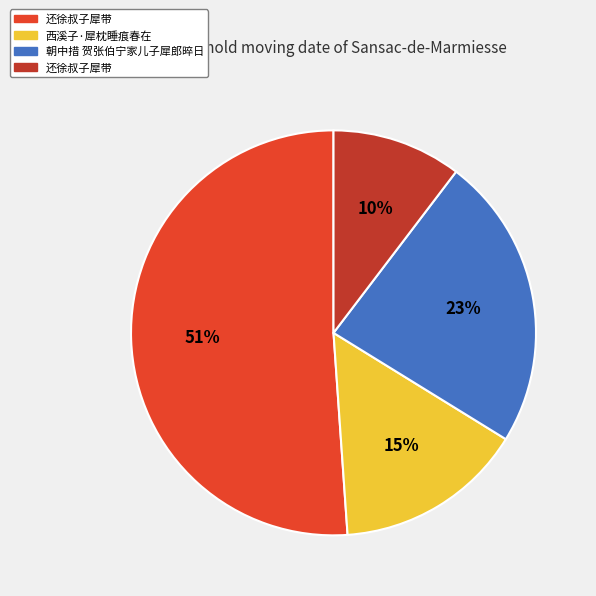

To the nearest percent, what is the difference between the largest and smallest slice percentages?

41%